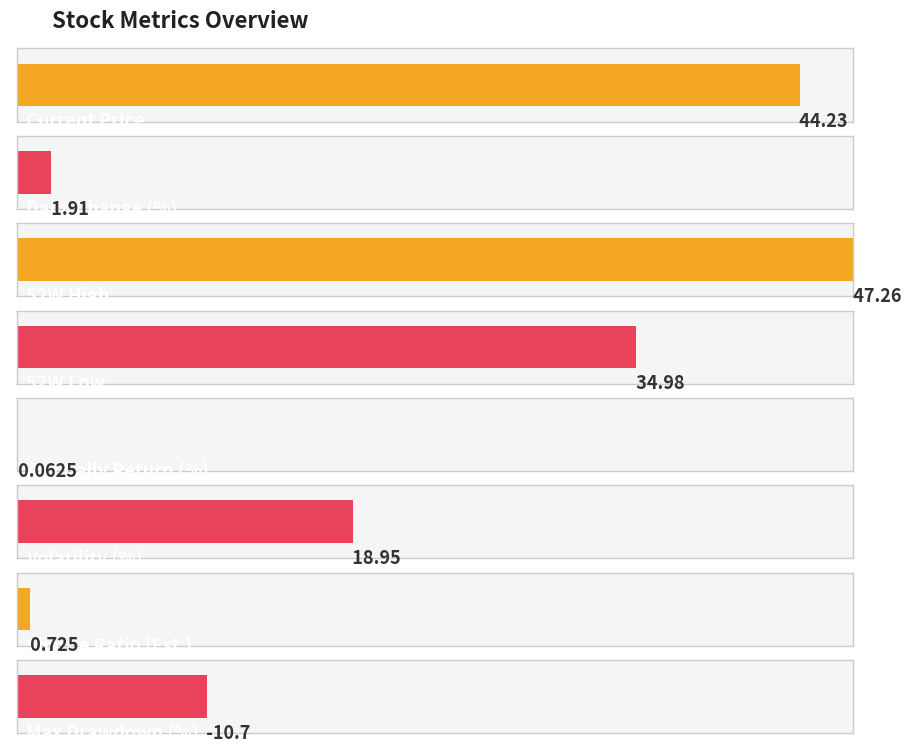

List the labels in order of value, largest first.

52W High, Current Price, 52W Low, Volatility (%), Daily Change (%), Sharpe Ratio (Est.), Avg Daily Return (%), Max Drawdown (%)